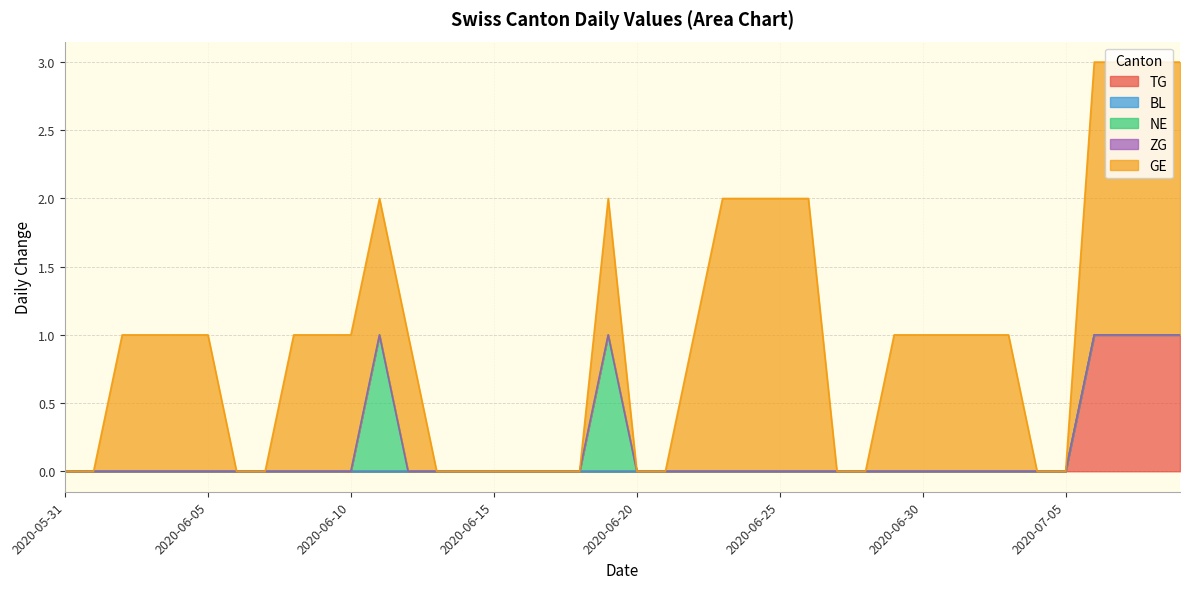

List the series in order of their peak value, lowest first.

BL, ZG, TG, NE, GE